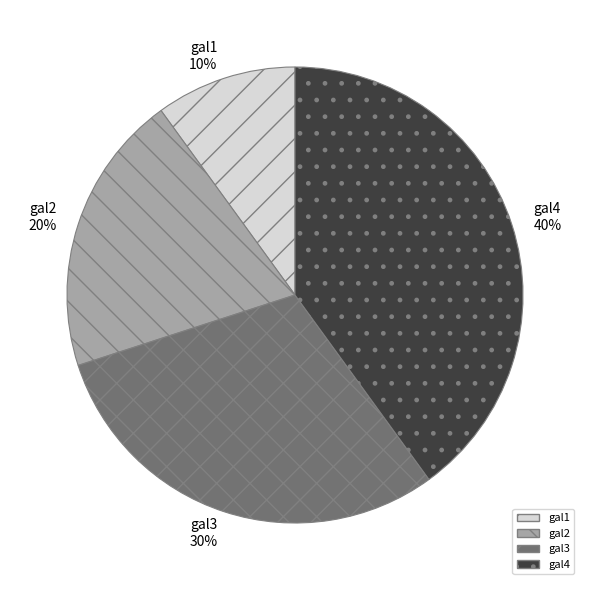

Do gal1 and gal2 together represent more than half of the pie?

No